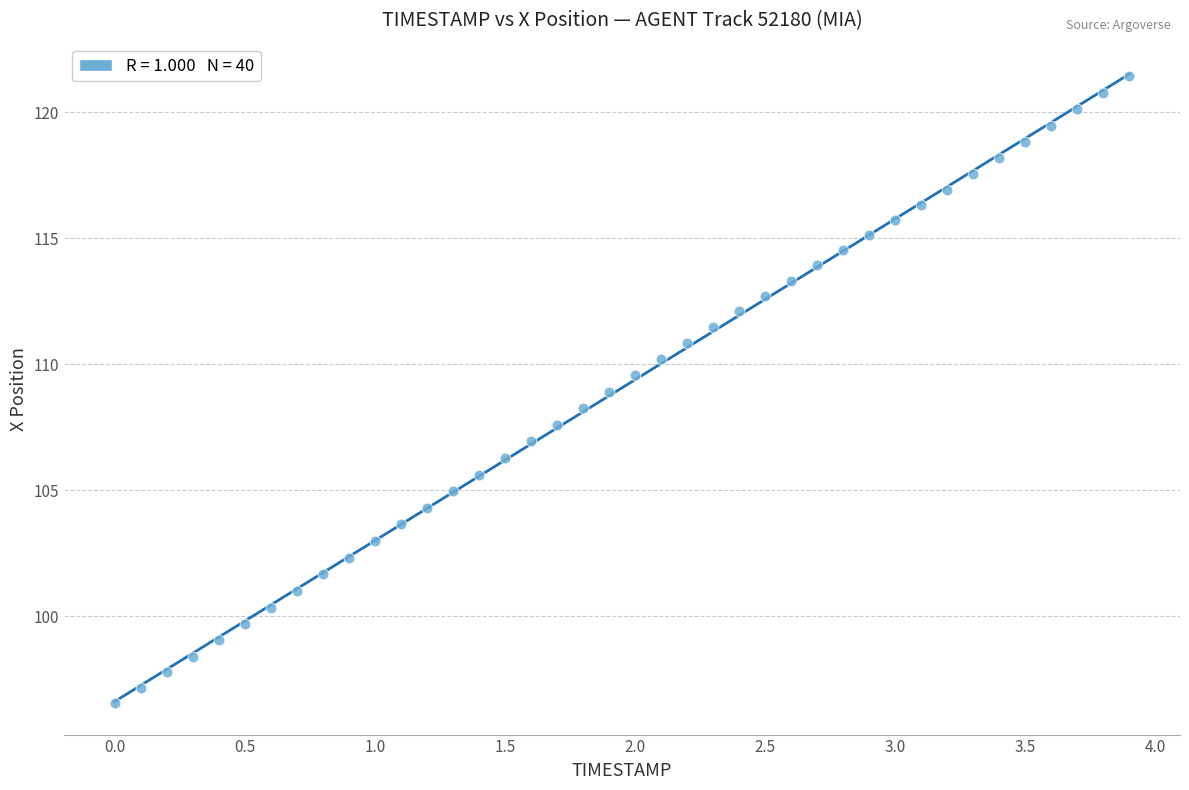

What is the range of X values (max minus min)?

3.9